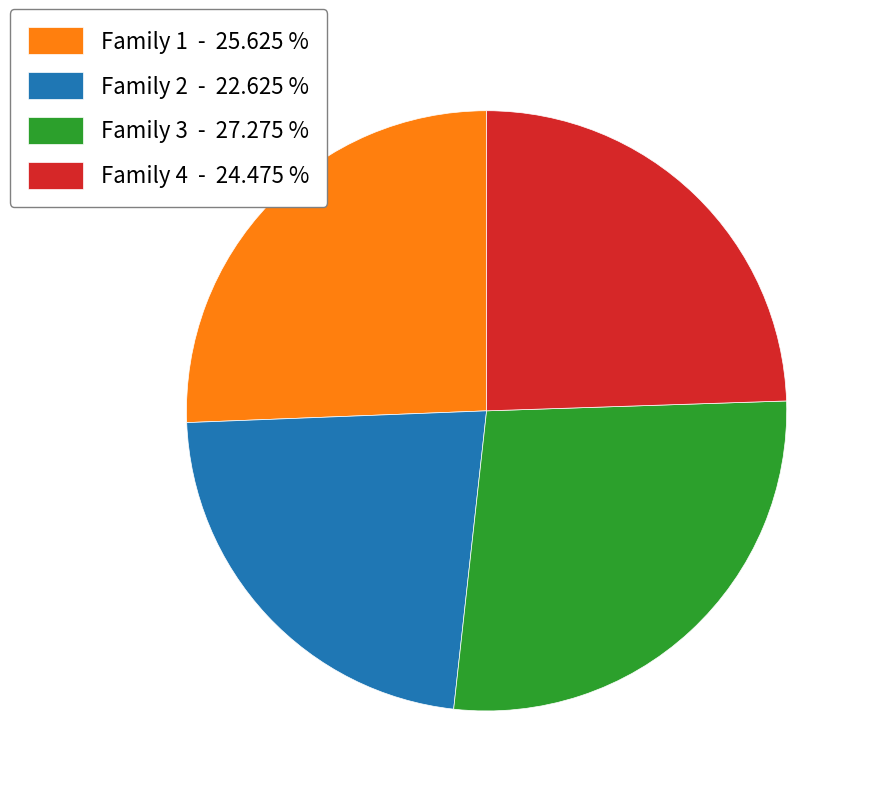

Does any single category account for the majority?

No